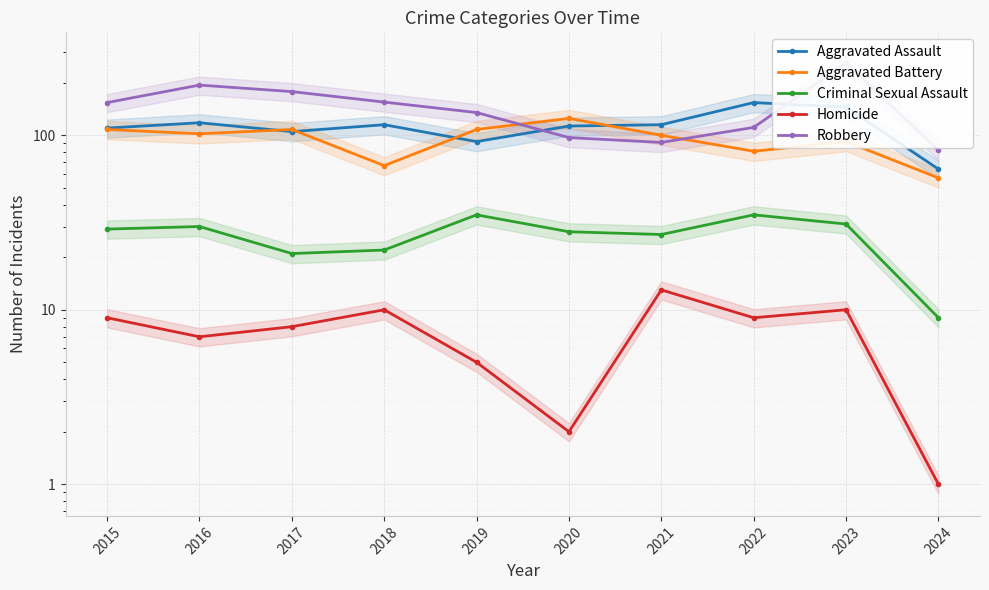

Is the value of Homicide at 2018 greater than the value of Robbery at 2019?

No